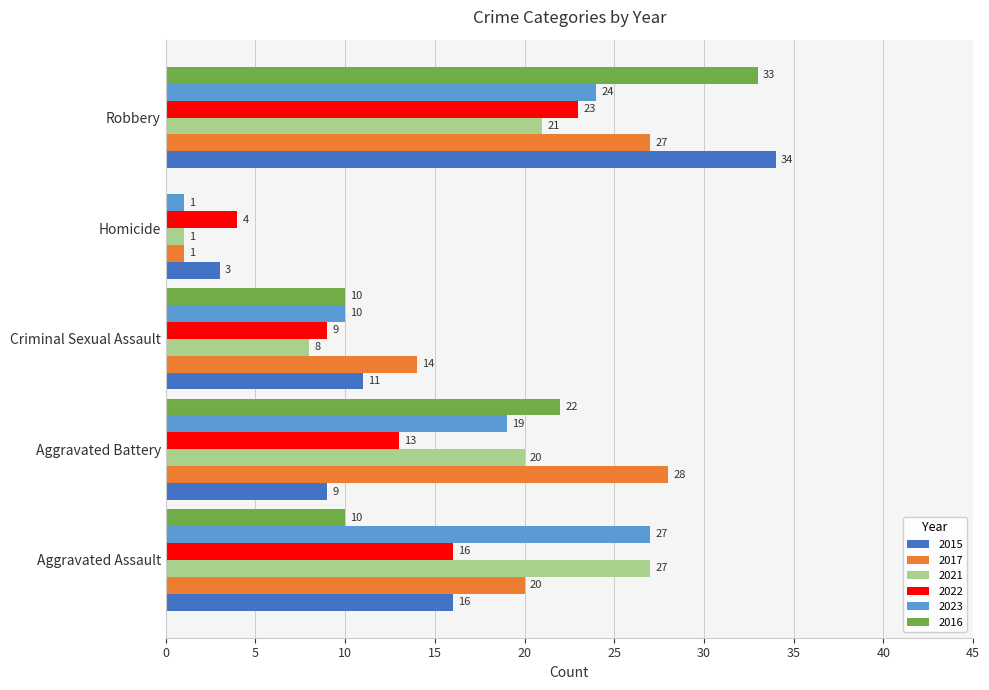

Between Aggravated Battery and Homicide, which series saw the biggest shift?

2017